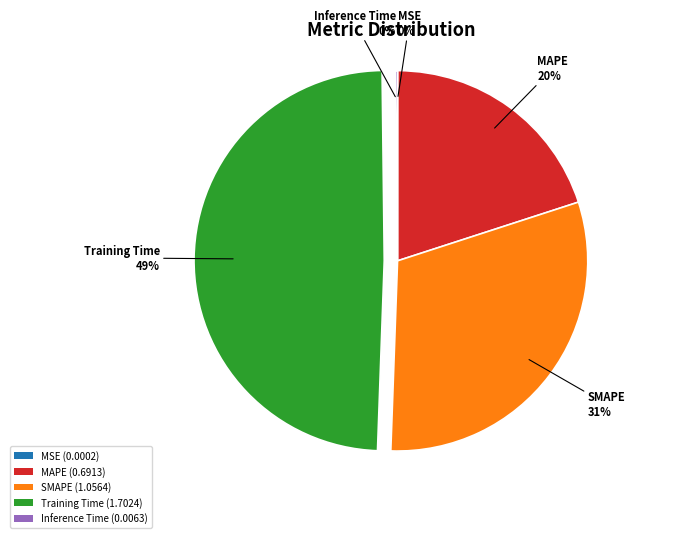

Does SMAPE account for over 50% of the chart?

No